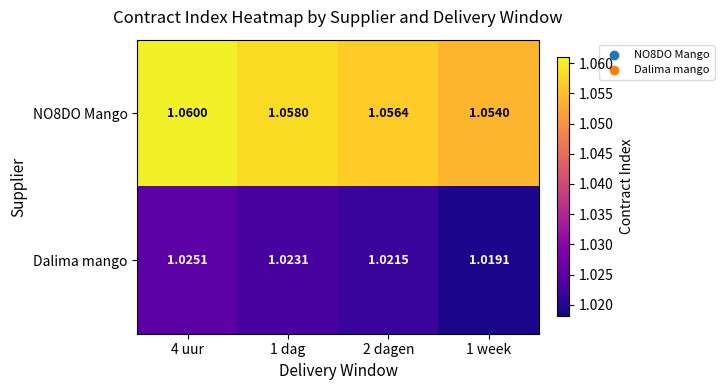

Is the value of NO8DO Mango at 2 dagen greater than the value of Dalima mango at 2 dagen?

Yes